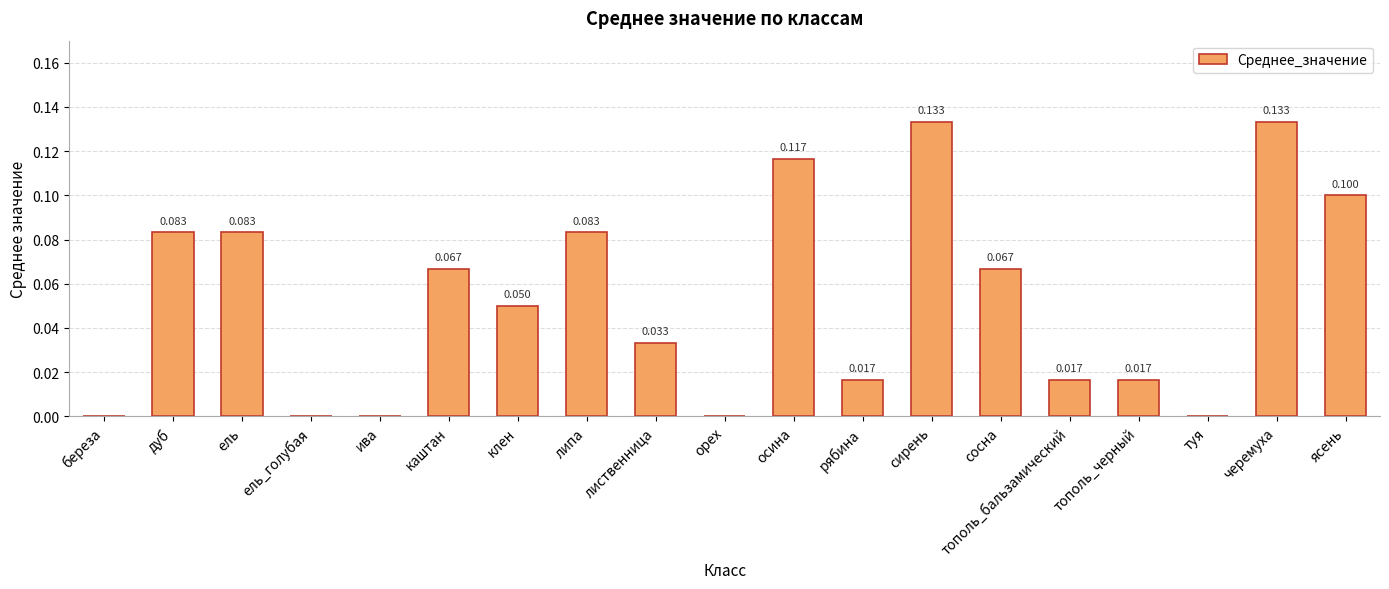

Which has a higher value, сосна or сирень?

сирень